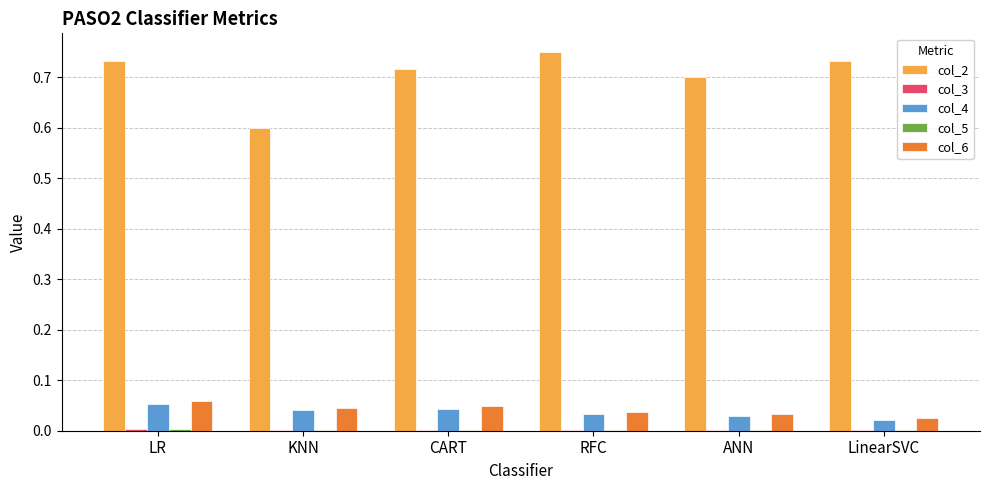

Which category has the highest value in the col_6 series?

LR